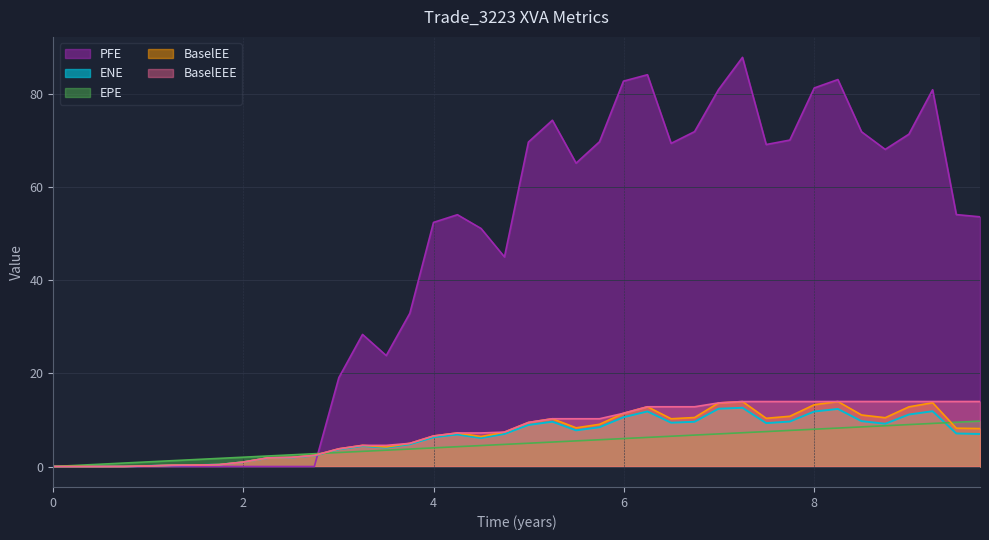

Is the value of BaselEEE at 2023-09-22 greater than the value of PFE at 2025-09-22?

No